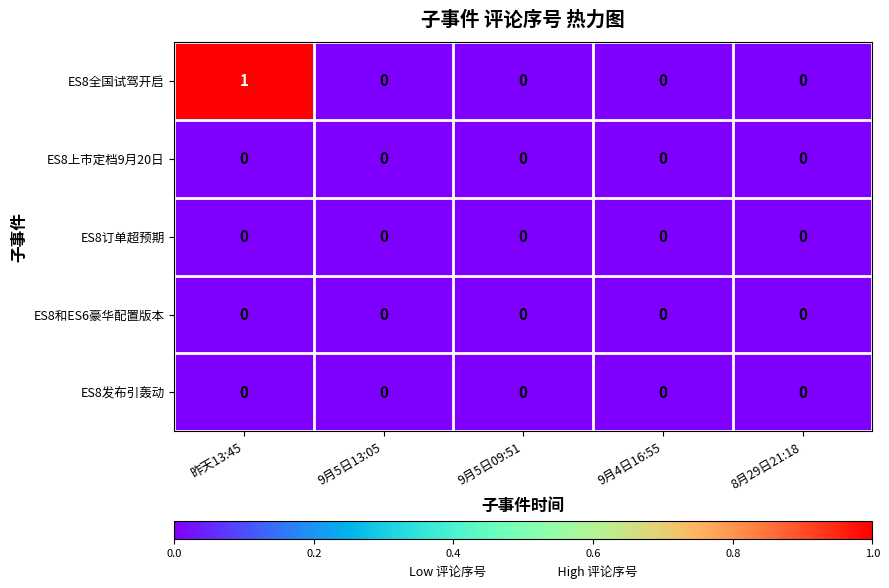

Is it true that ES8全国试驾开启 equals 1 at 昨天13:45?

True